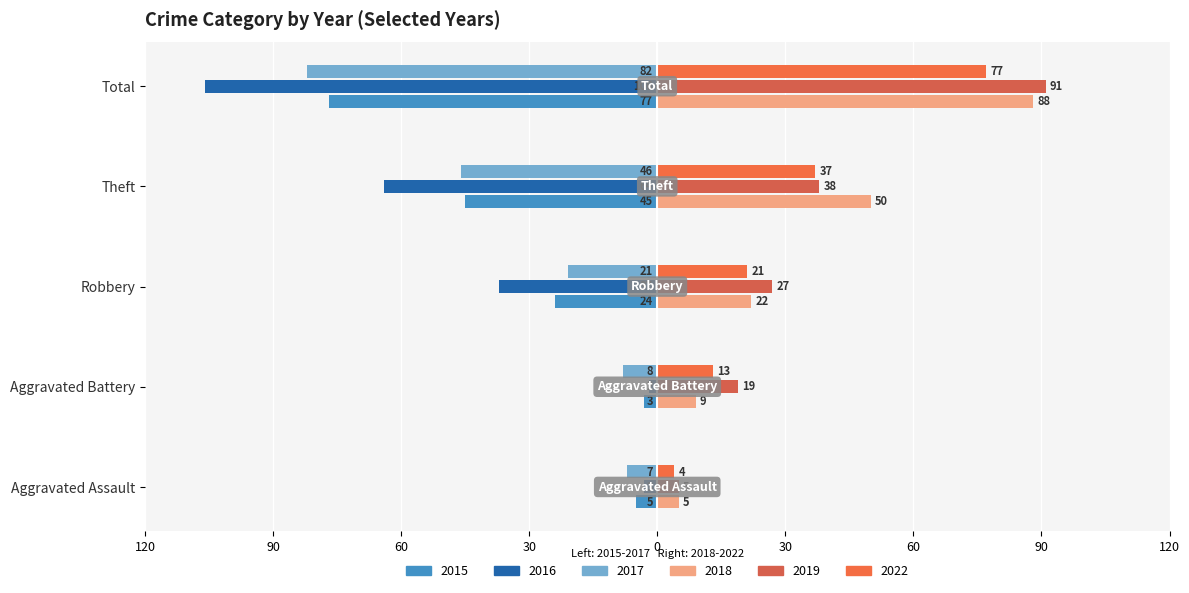

The value of 2016 at Aggravated Assault is -5. True or false?

False